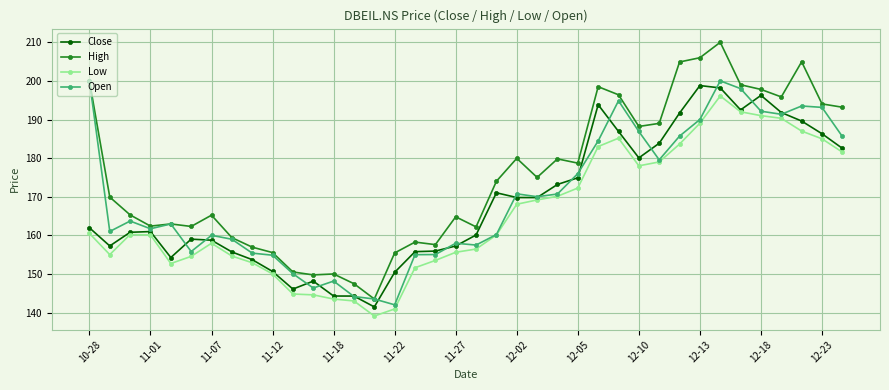

How many series are shown in this chart?

4